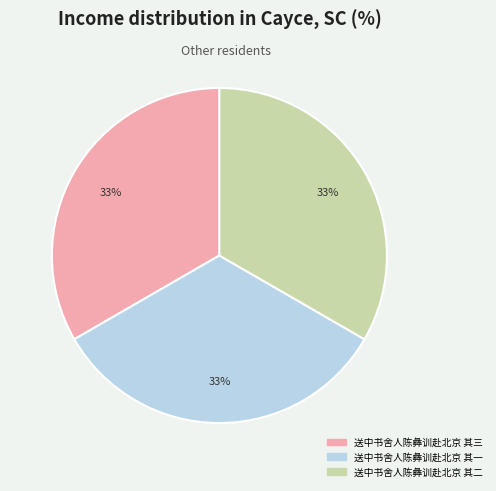

Is the sum of 送中书舍人陈彝训赴北京 其二 and 送中书舍人陈彝训赴北京 其一 greater than half?

Yes